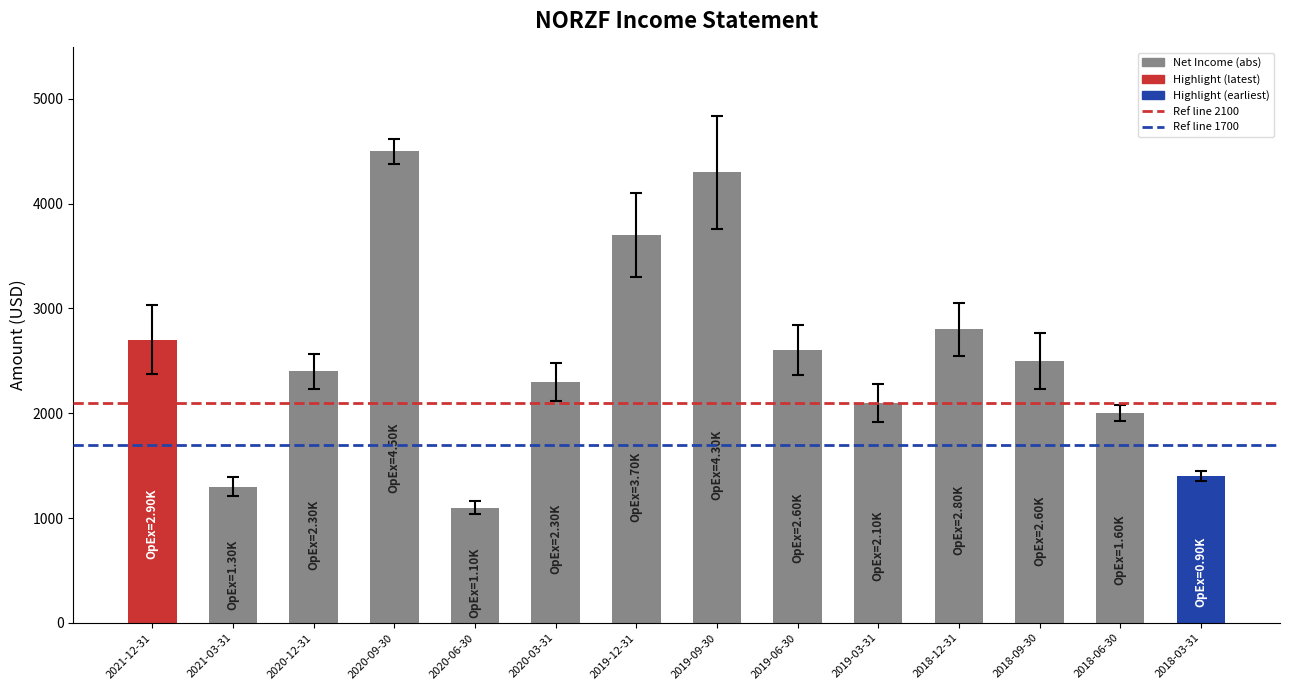

Is it true that the value at 2020-09-30 is 4500?

True